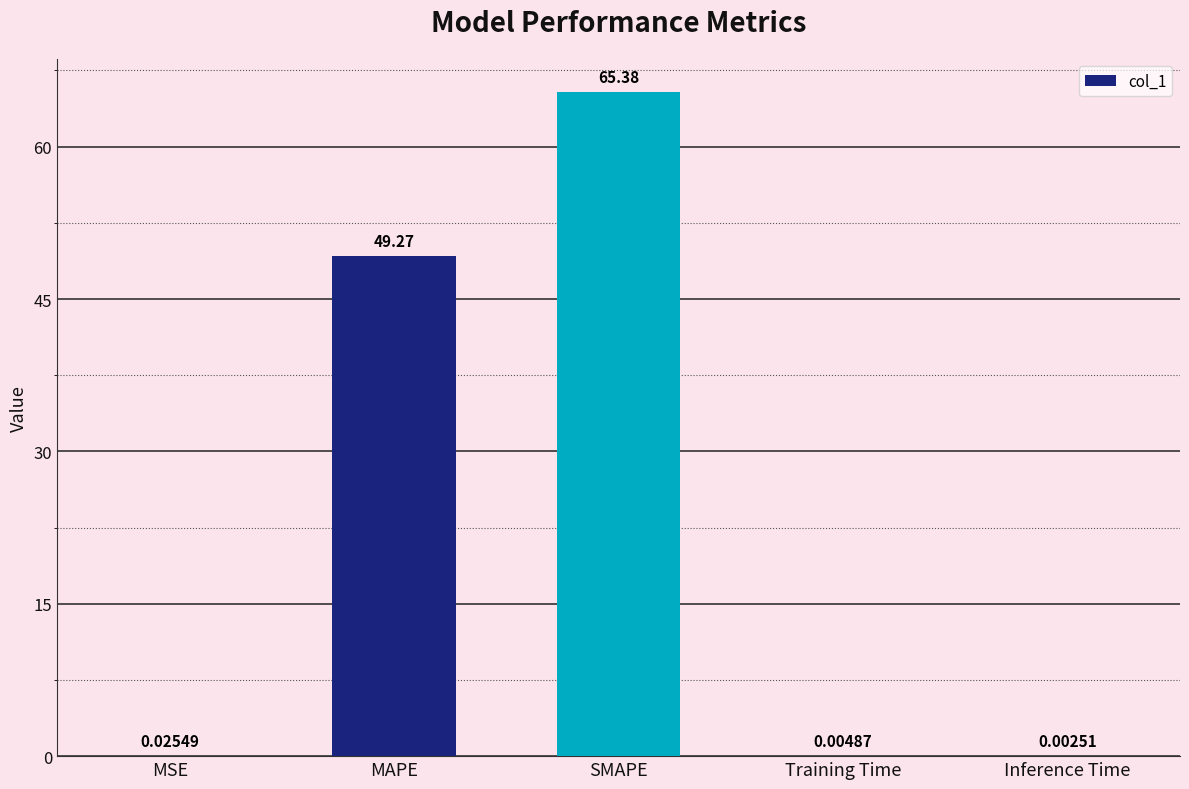

What is the change in value from MAPE to Training Time?

-49.3